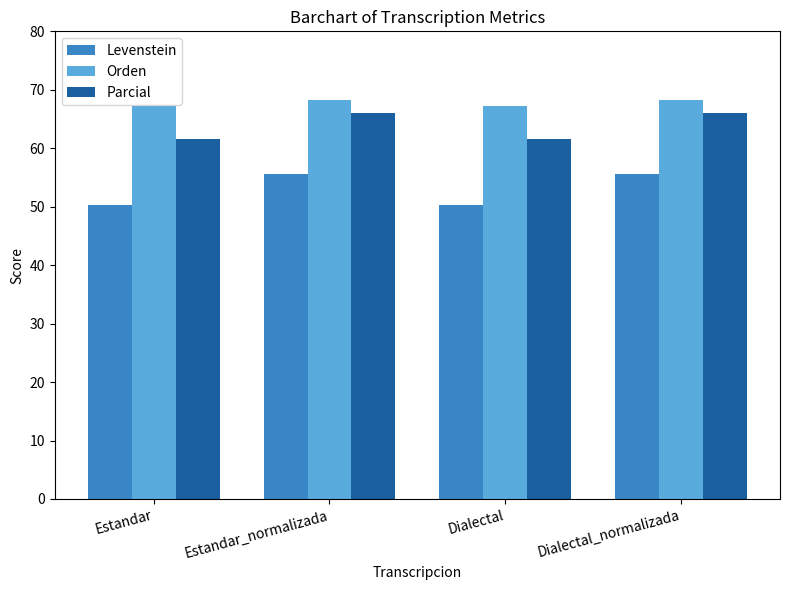

Which series changed the most between Estandar and Estandar_normalizada?

Levenstein